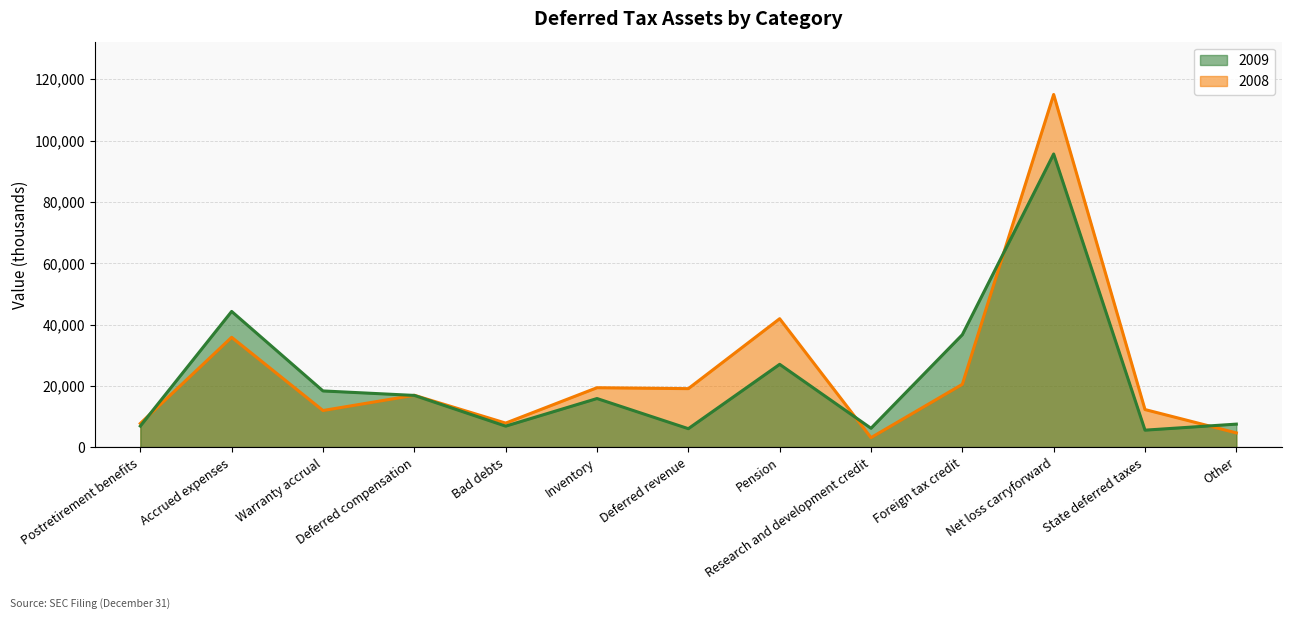

What is the label of the 10th point from the left?

Foreign tax credit